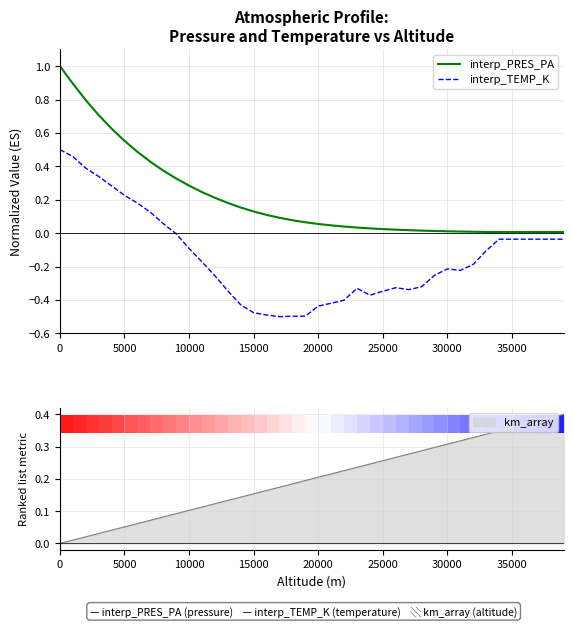

Does the chart have visible grid lines?

Yes